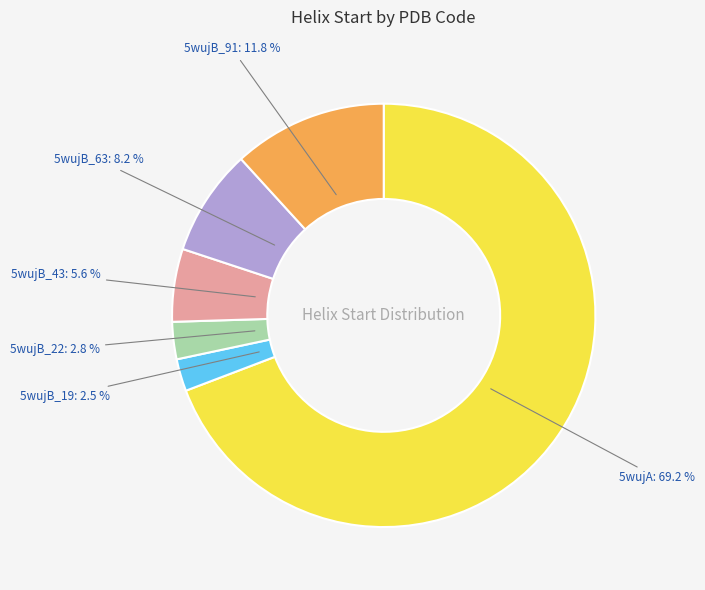

Is there a majority slice in this chart?

Yes